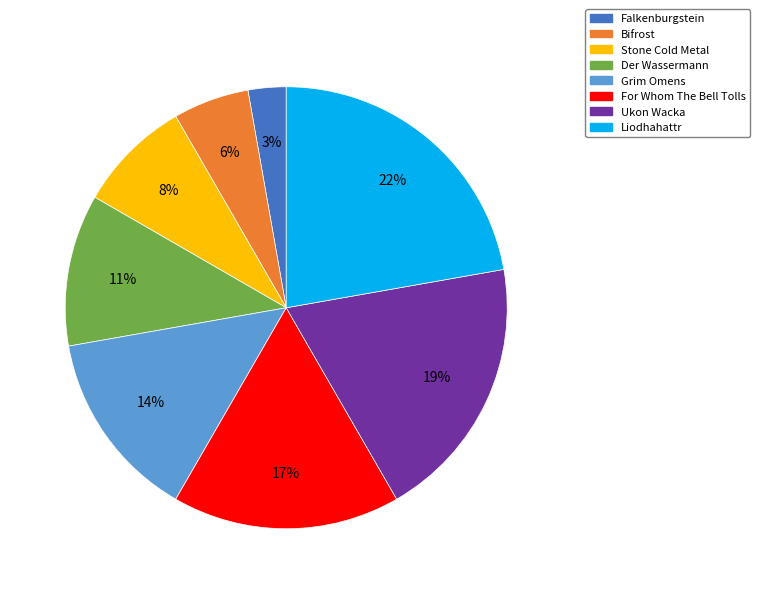

Between For Whom The Bell Tolls and Liodhahattr, which is larger?

Liodhahattr